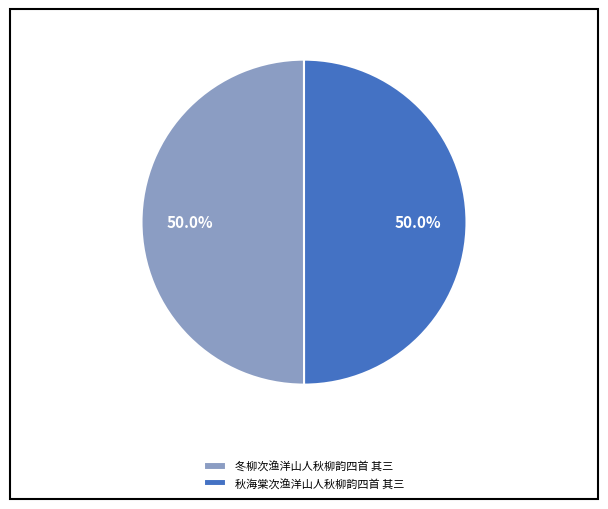

True or false: 秋海棠次渔洋山人秋柳韵四首 其三 accounts for 50% of the total.

True